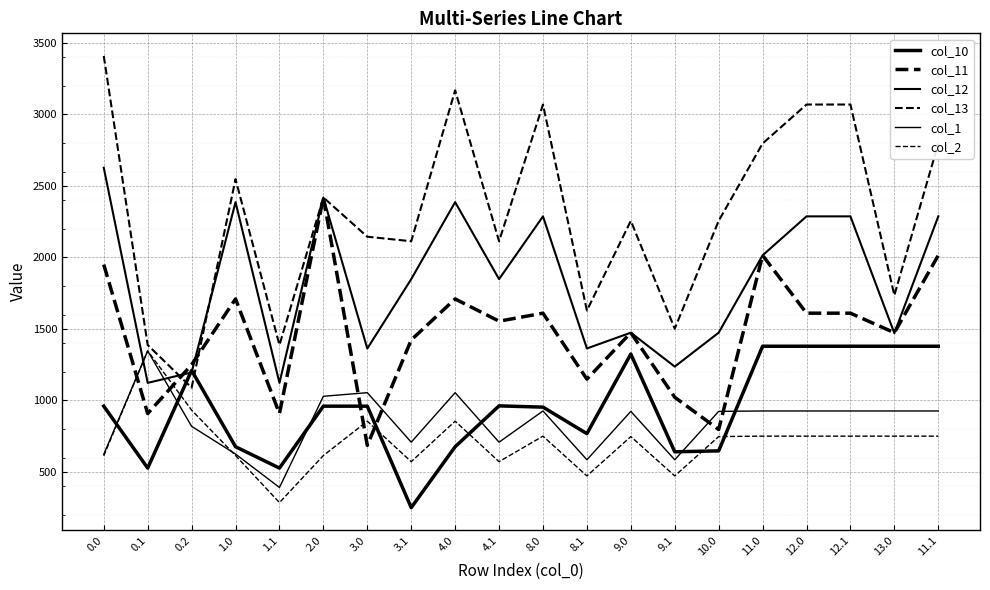

Rank the categories by col_2 value from lowest to highest.

1.1, 9.1, 8.1, 3.1, 4.1, 0.0, 1.0, 2.0, 9.0, 10.0, 11.0, 12.0, 12.1, 13.0, 11.1, 8.0, 3.0, 4.0, 0.2, 0.1